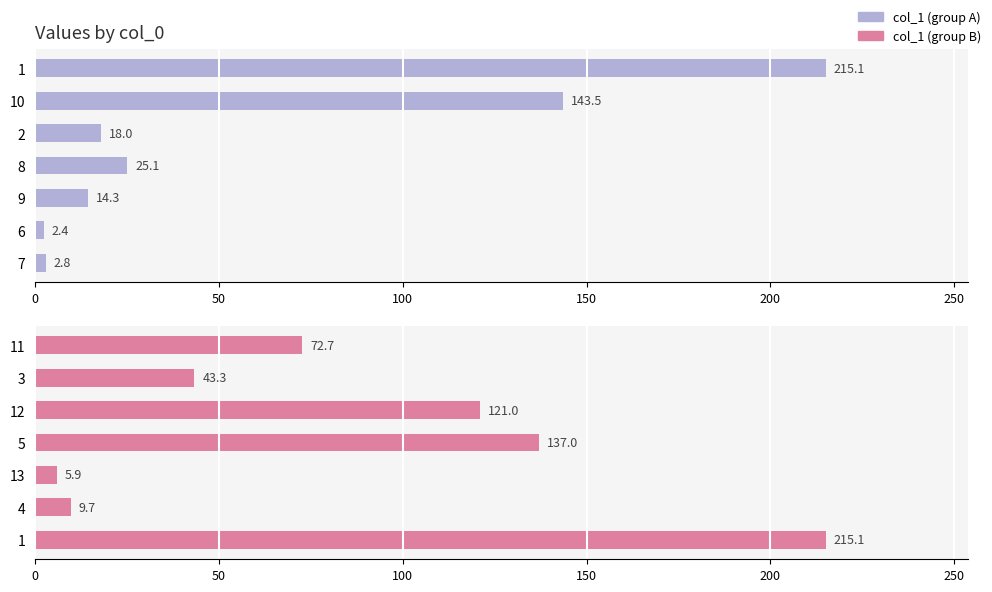

How many groups of bars are there?

7